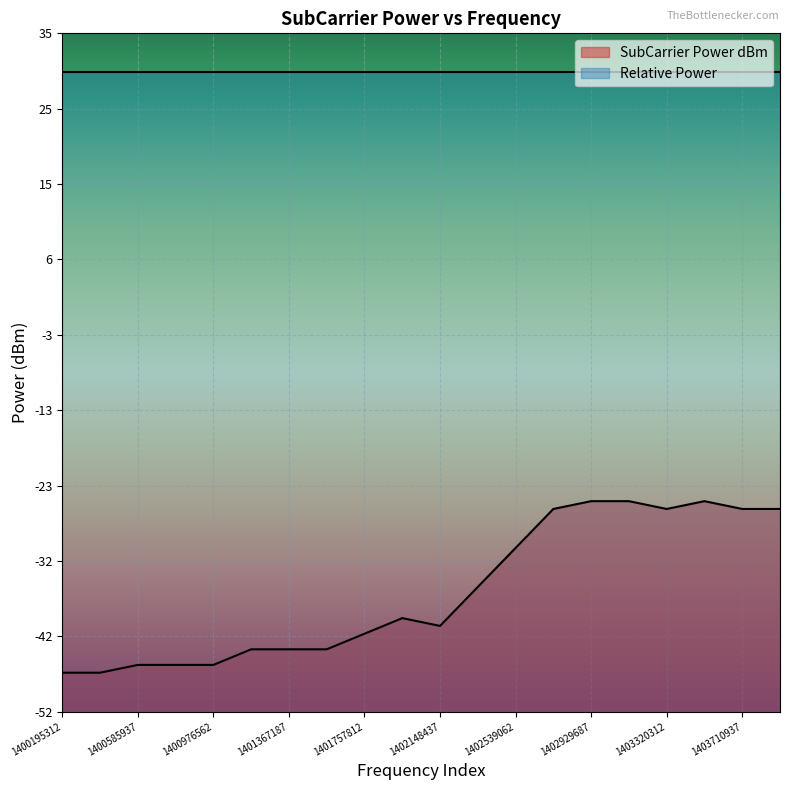

Is it true that SubCarrier Power dBm equals -44 at 1401367187?

True